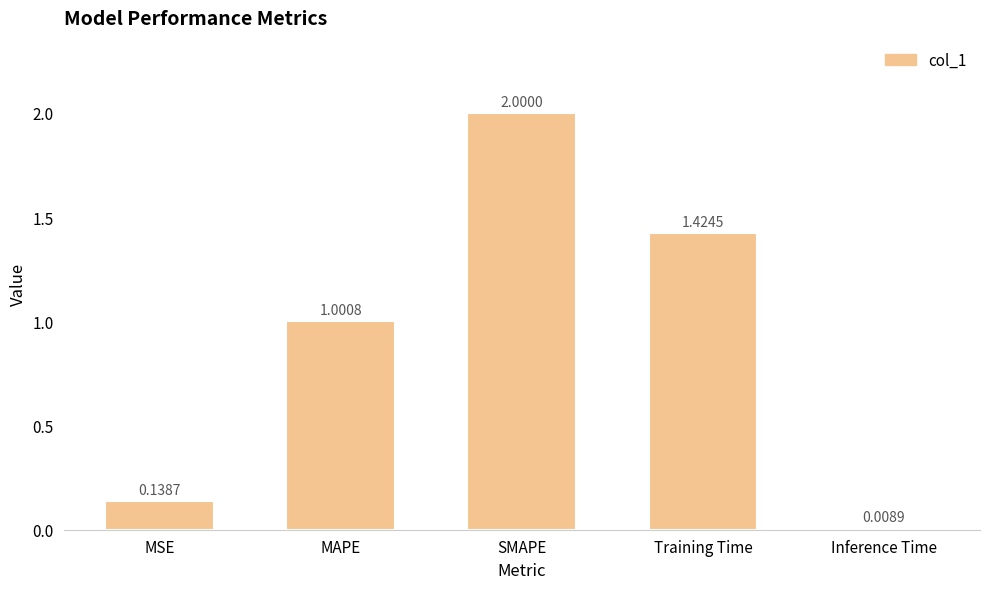

At which label is the value closest to 1?

MAPE